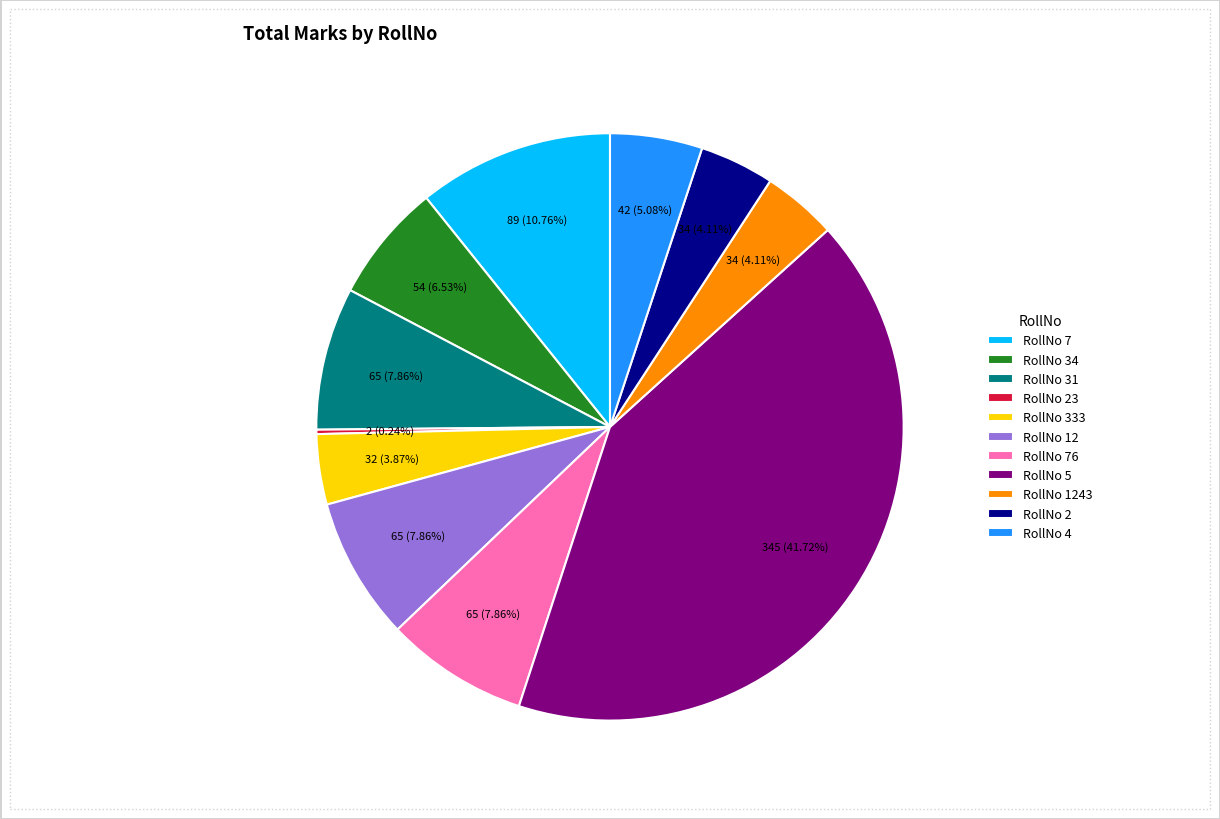

Is the sum of RollNo 333 and RollNo 1243 greater than half?

No